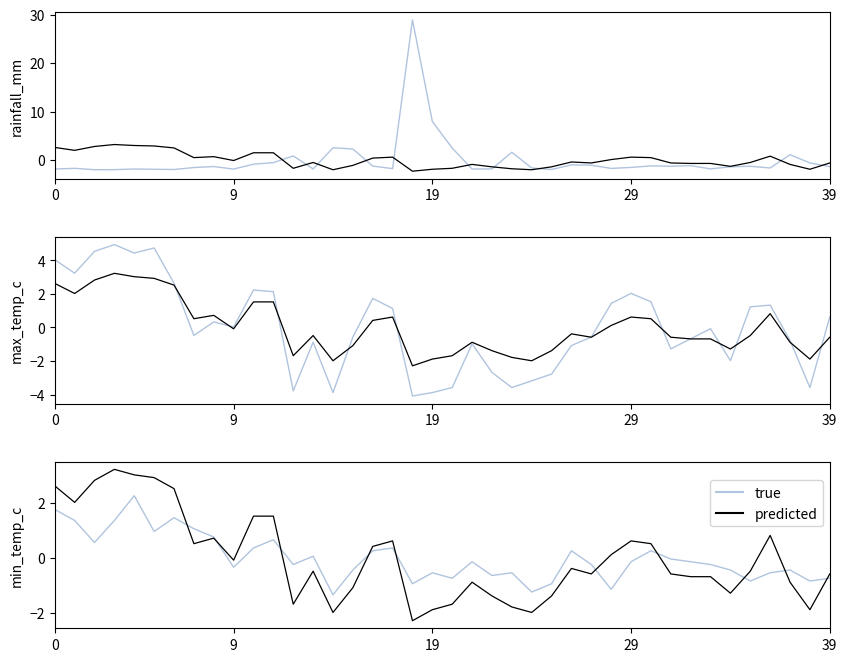

Rank the series by their average value, from lowest to highest.

true, predicted